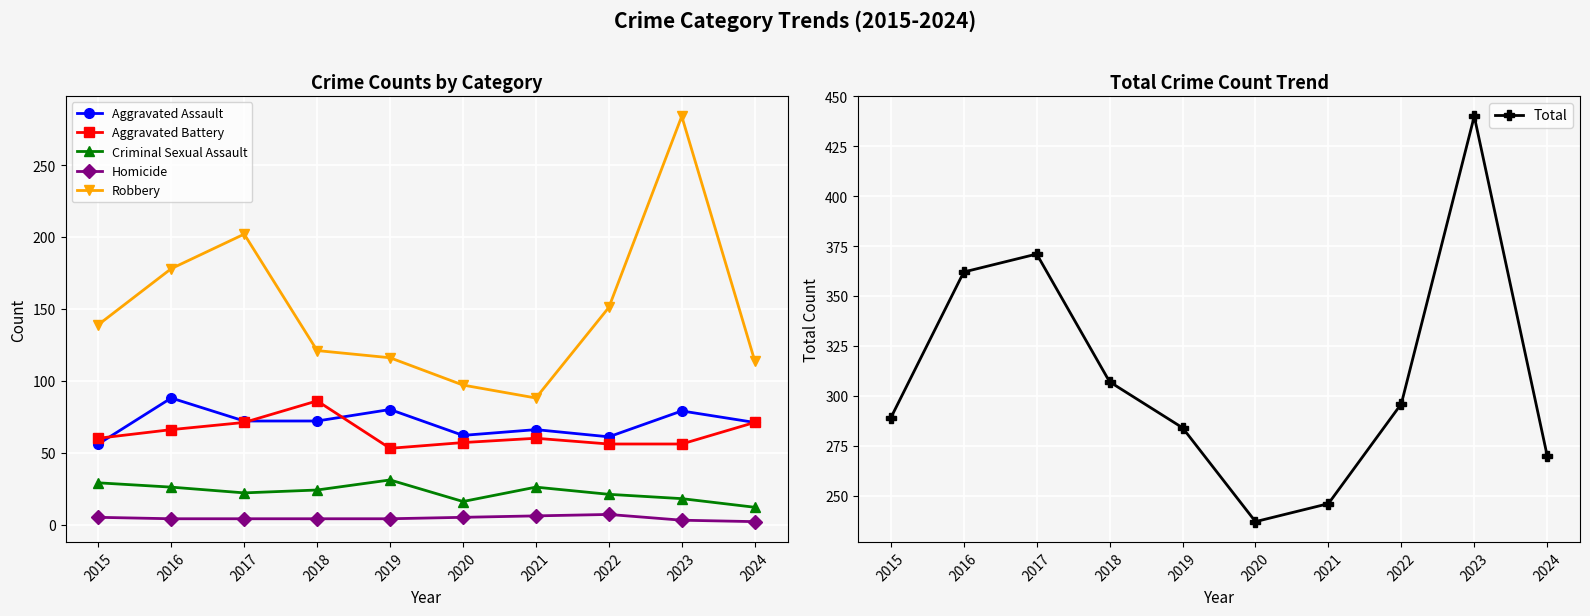

At how many categories does at least one series exceed 274?

7